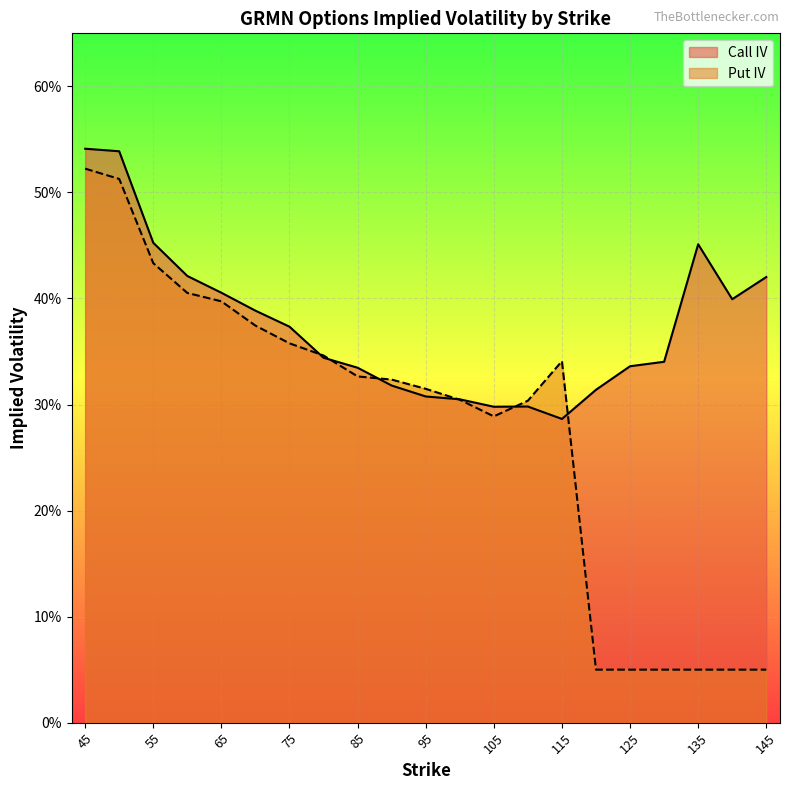

What is the highest value of the Put IV series?

0.5